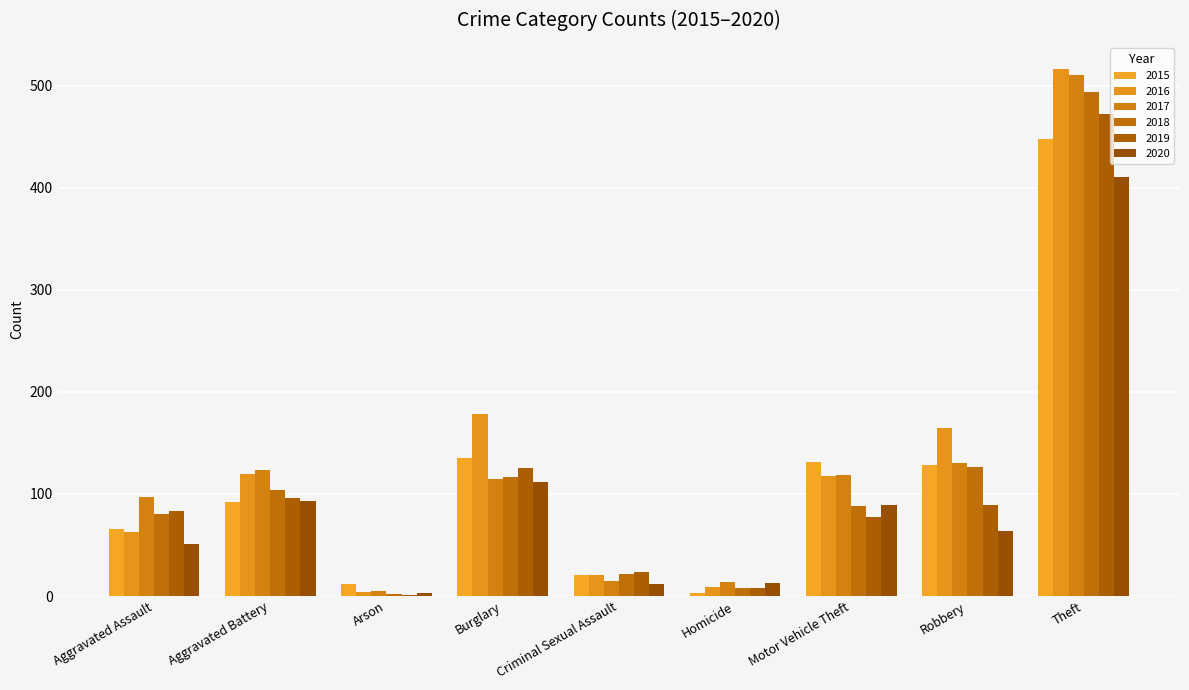

Does the chart contain stacked bars?

No